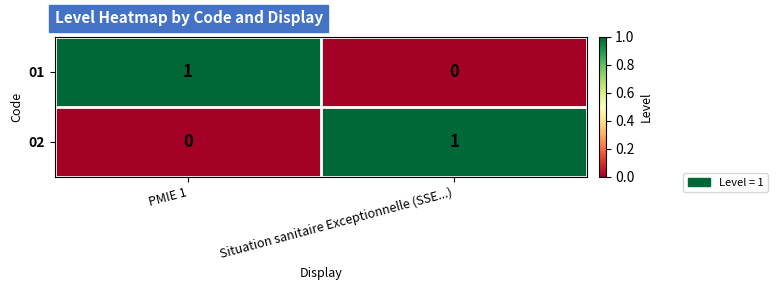

Where is 01 nearest to the value 0?

Situation sanitaire Exceptionnelle (SSE...)